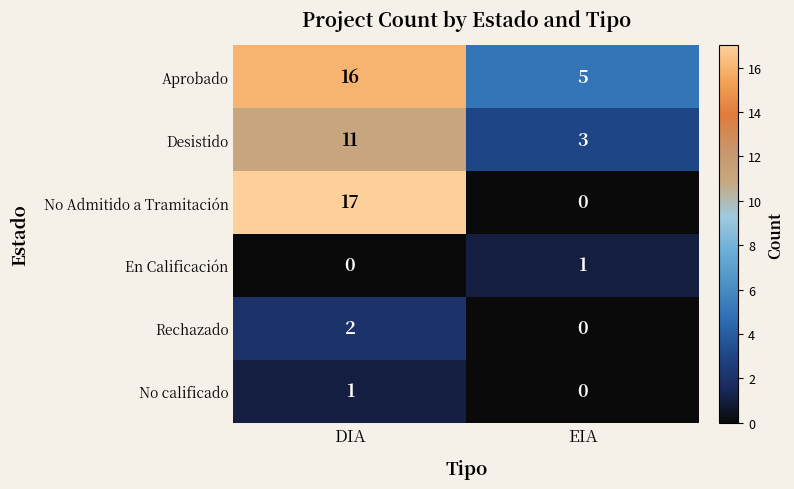

Which series changed the most between DIA and EIA?

No Admitido a Tramitación